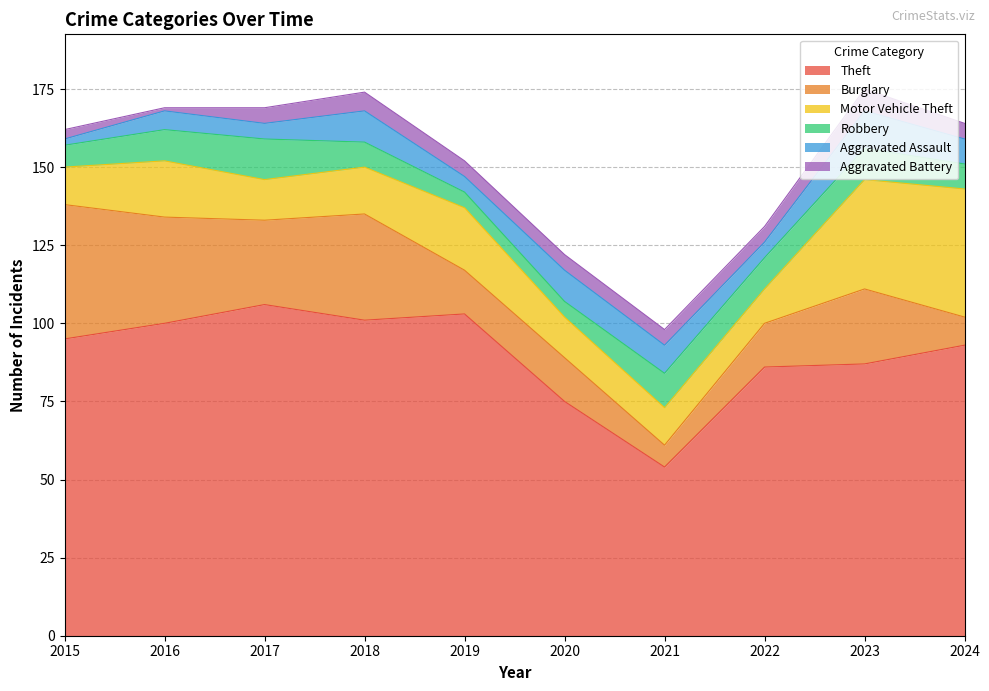

Rank the series at 2019 from highest to lowest value.

Theft, Motor Vehicle Theft, Burglary, Robbery, Aggravated Assault, Aggravated Battery